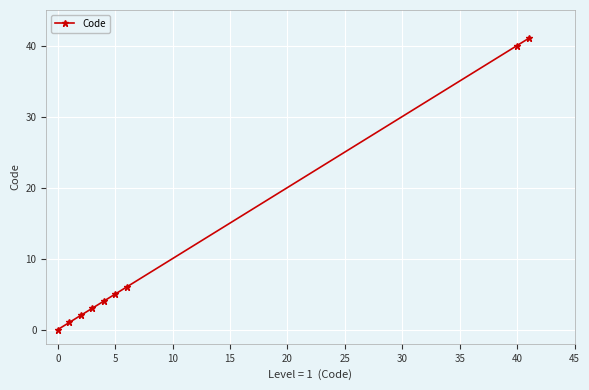

What is the value of the 7th point from the left?

6